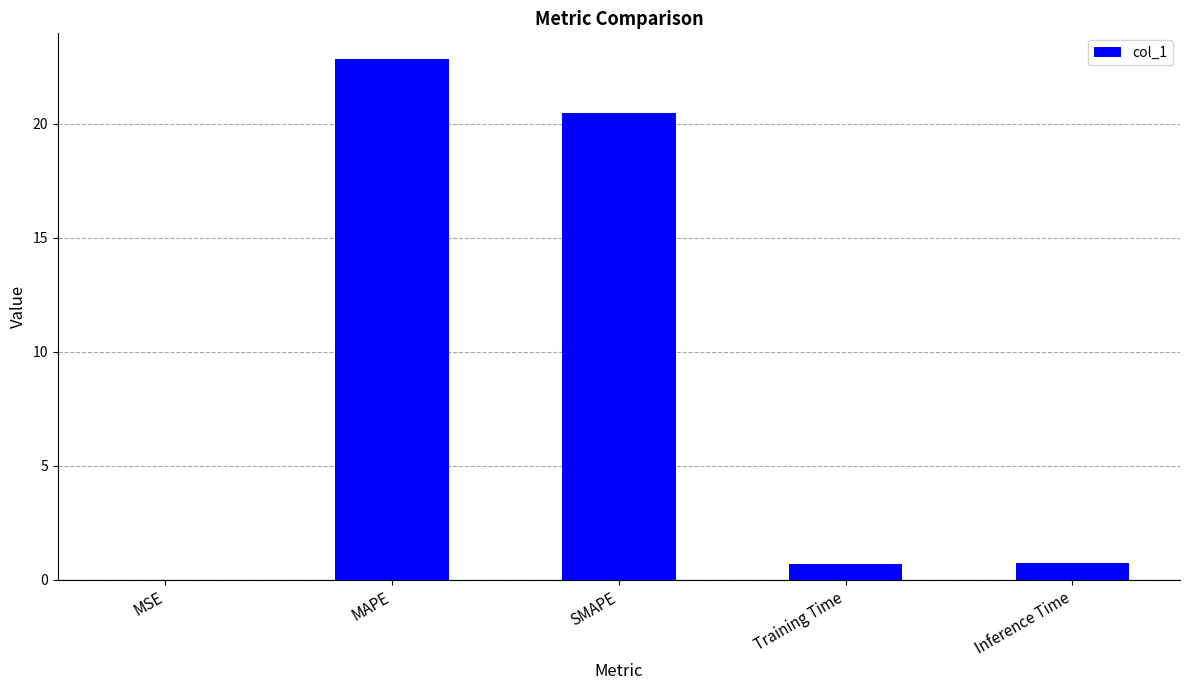

Where is the data nearest to the value 11?

SMAPE